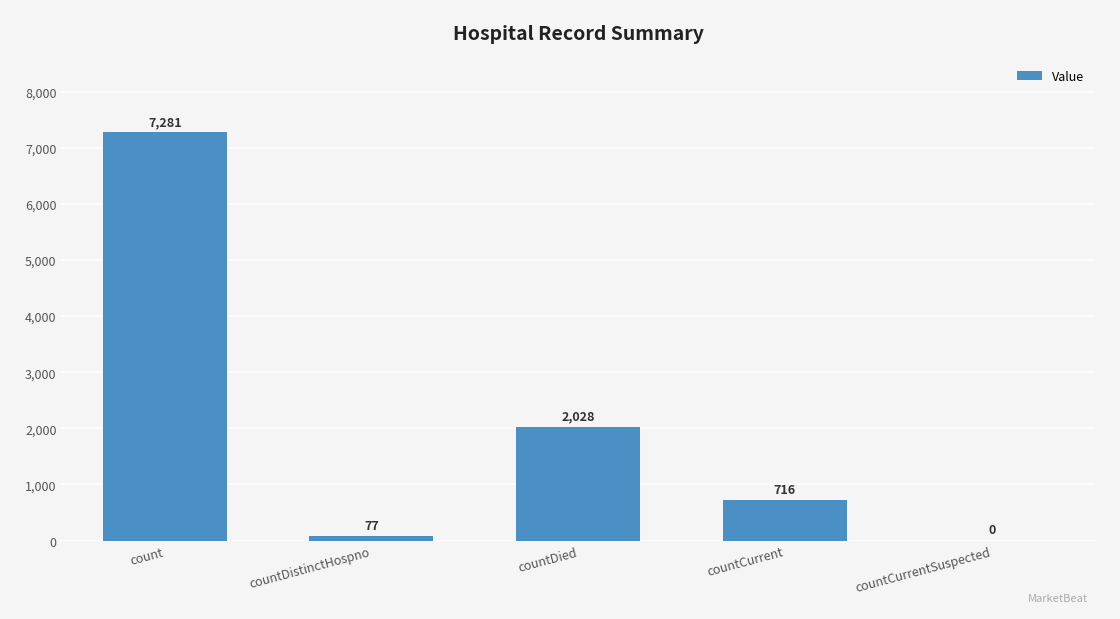

What is the sum of the values at countDistinctHospno and countCurrent?

793